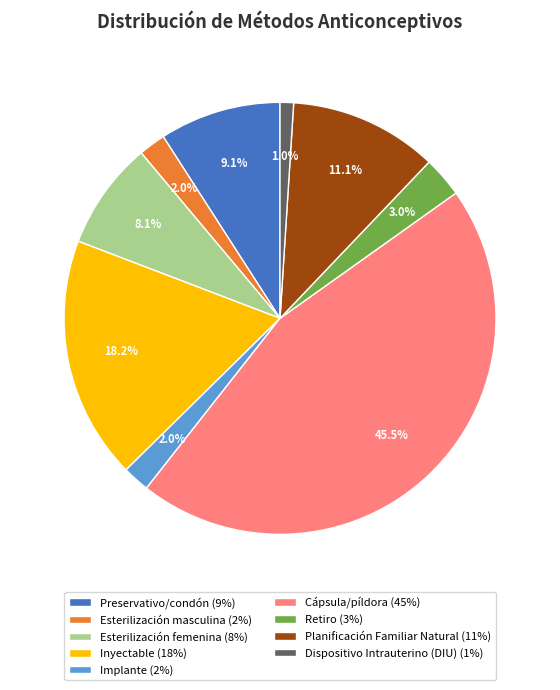

Which slice is the largest?

Cápsula/píldora